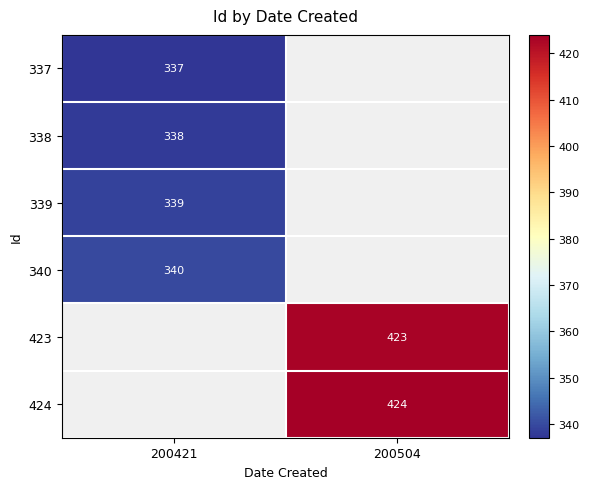

The 338 series shows 85 at 200421. True or false?

False